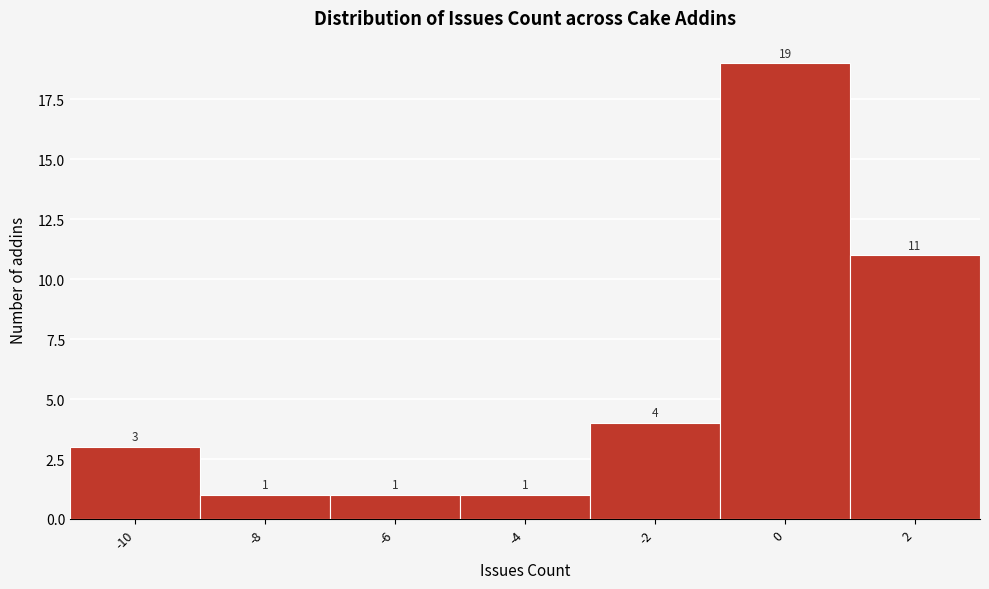

Reading left to right, extract all data points from this chart.

-10=3	-8=1	-6=1	-4=1	-2=4	0=19	2=11